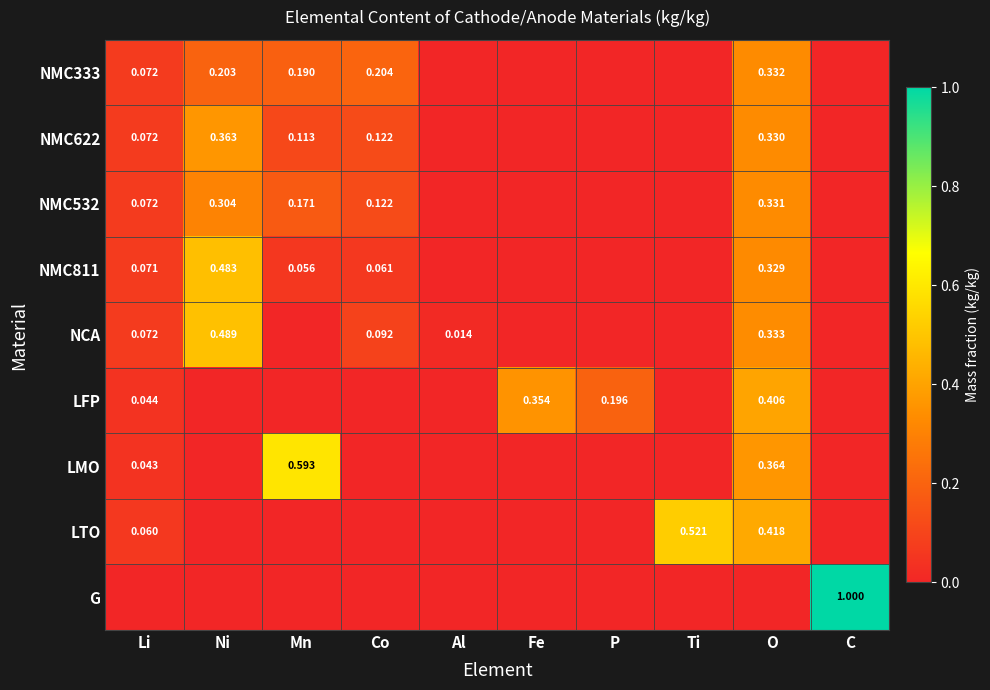

At how many categories does at least one series exceed 0?

10